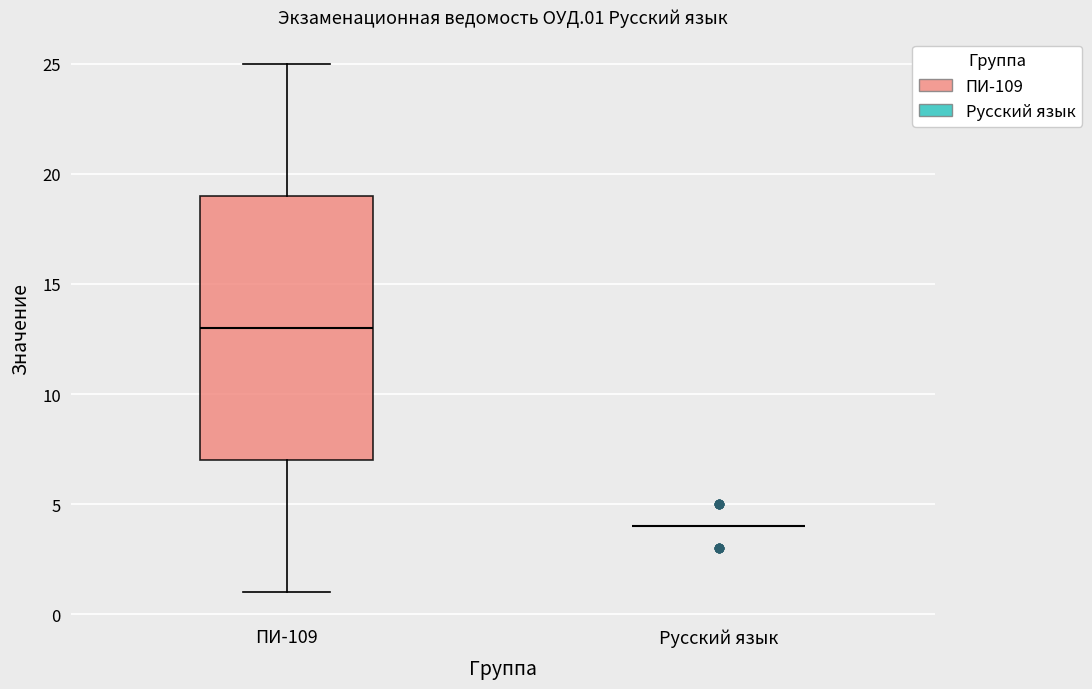

Comparing the boxes themselves (not the whiskers), which one is the tallest?

ПИ-109